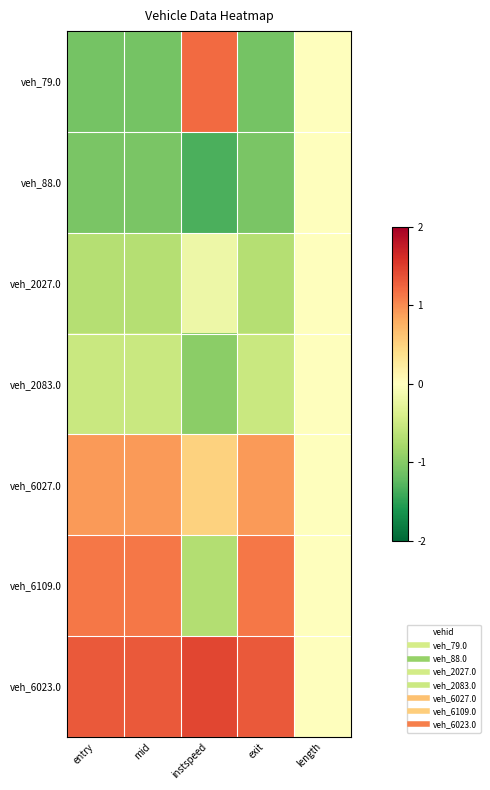

Which has a higher value, entry or mid?

entry